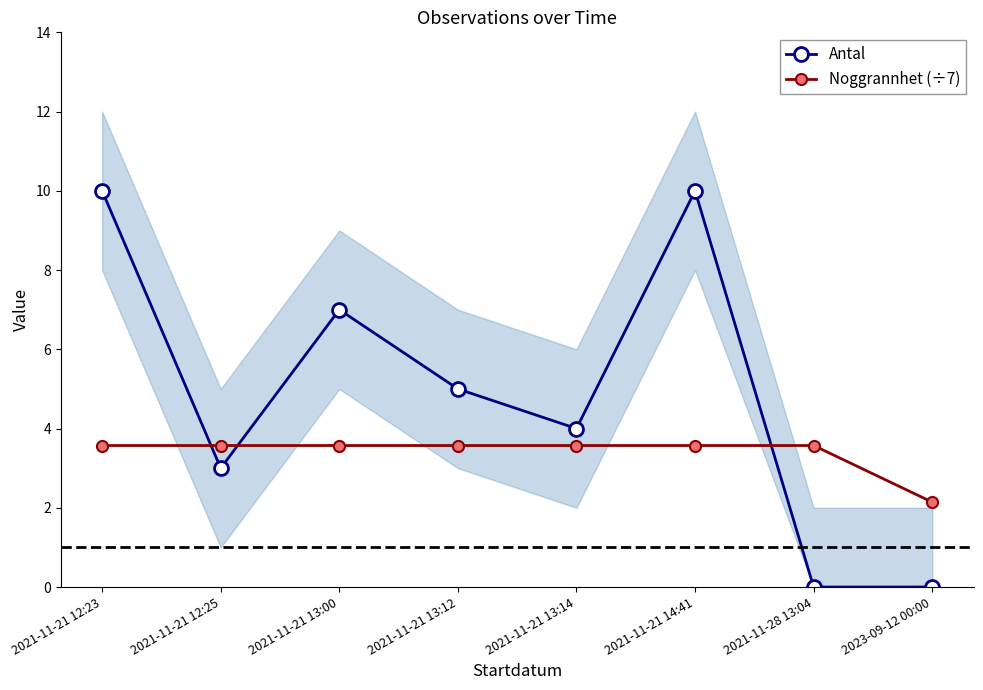

How many data points in Noggrannhet (÷7) are above 3?

7